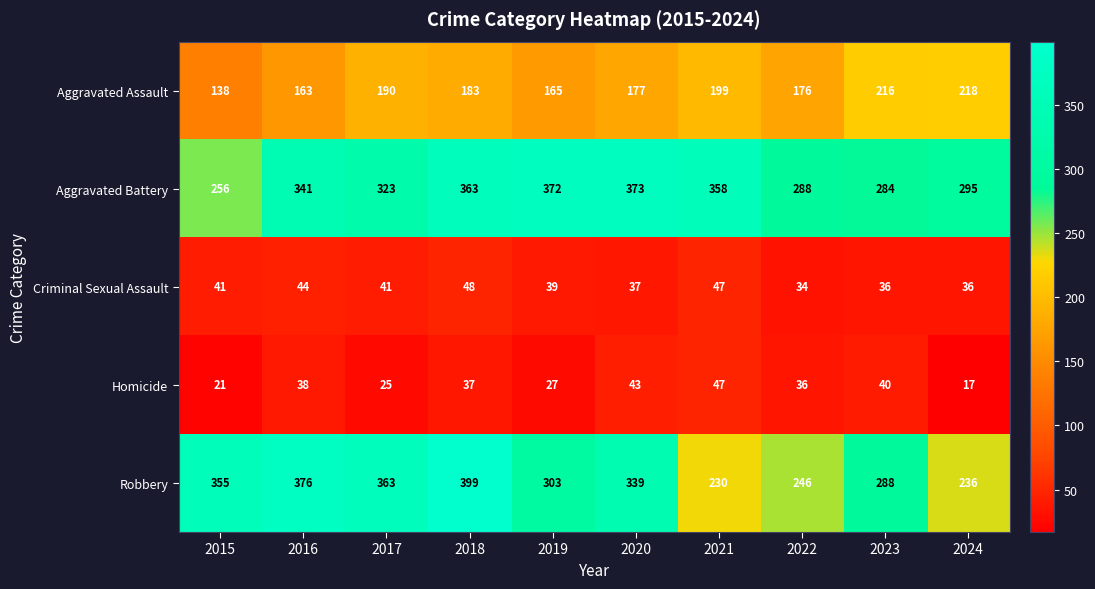

What is the maximum value shown in the chart?

399